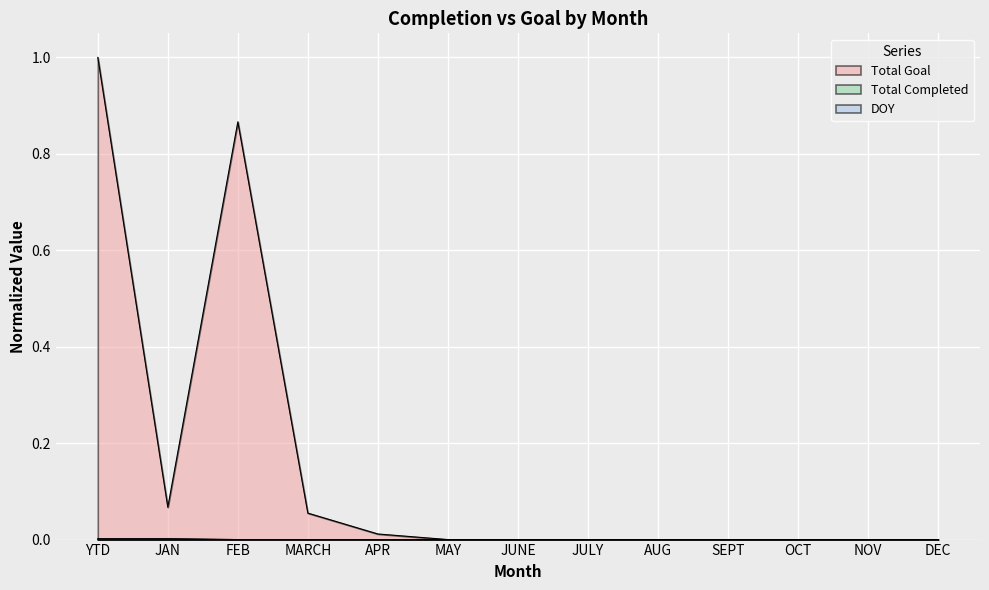

True or false: DOY has more than 0 points higher than both neighbors.

False